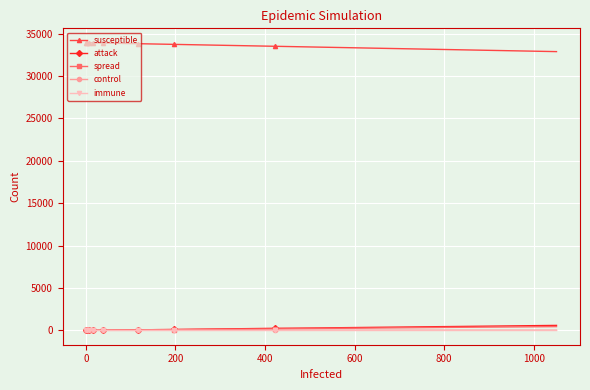

Which series has the widest spread of values?

susceptible